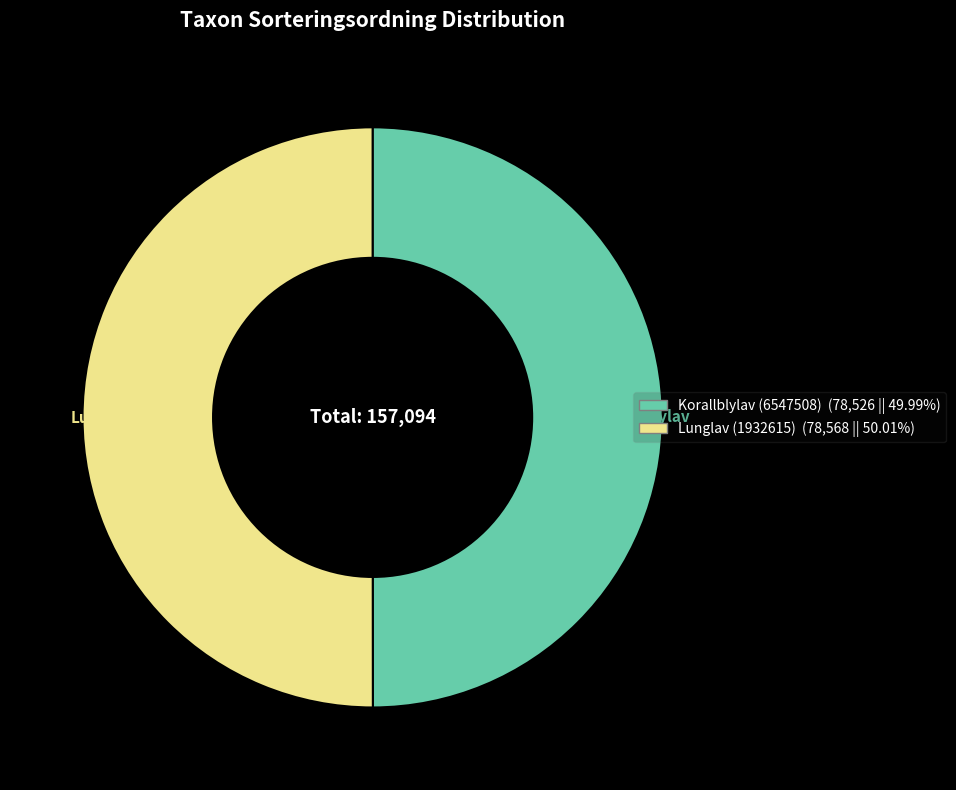

Count the number of slices in the pie.

2